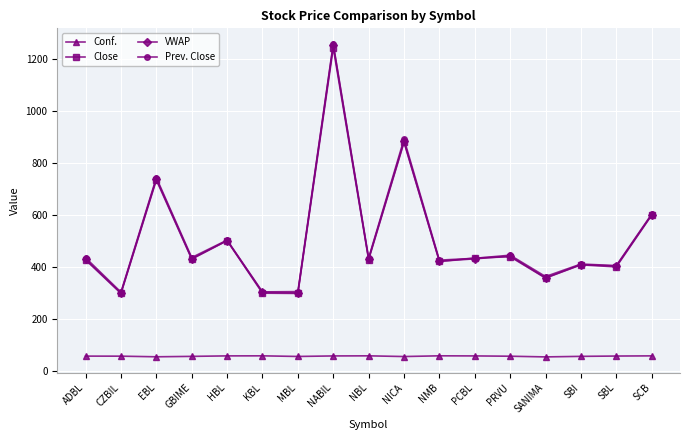

What is the lowest value of the Prev. Close series?

305.0